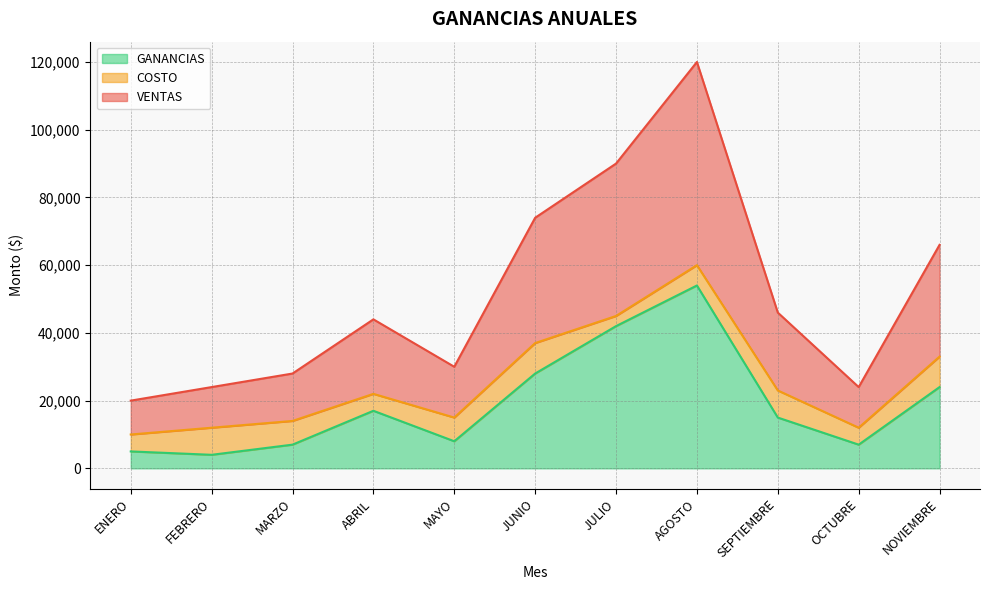

What is the total value across all series at JULIO?

90000